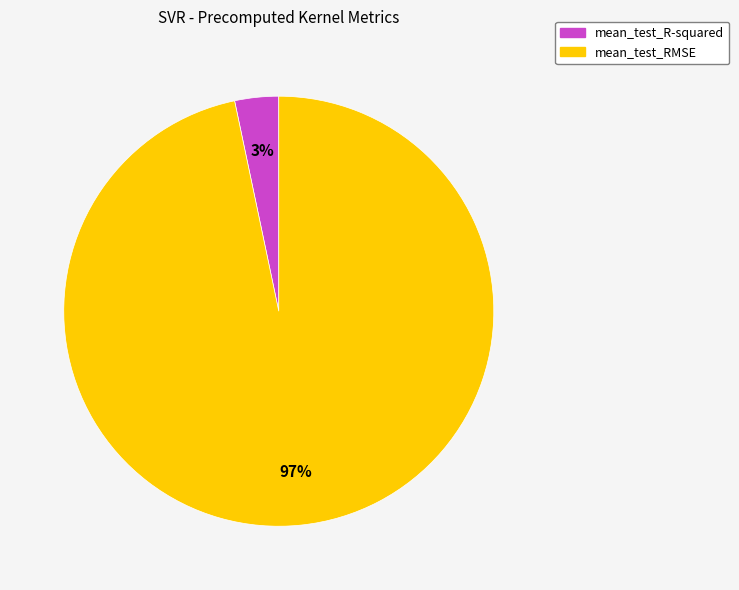

True or false: mean_test_R-squared accounts for 3% of the total.

True